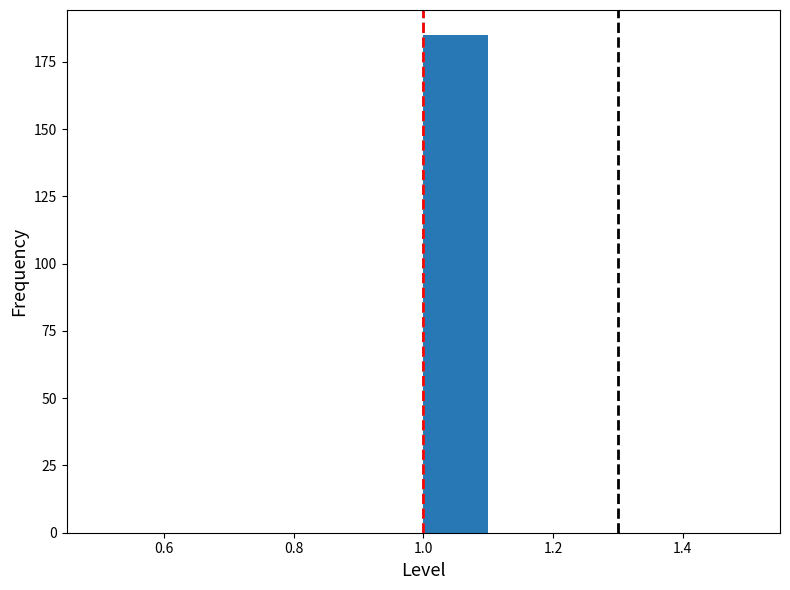

Reading left to right, transcribe this chart: for each bar, give the range it covers on the x-axis and its height. The values are not printed on the chart, so give them approximately, as read against the axis.

0.5 to 0.6: 0
0.6 to 0.7: 0
0.7 to 0.8: 0
0.8 to 0.9: 0
0.9 to 1.0: 0
1.0 to 1.1: 185
1.1 to 1.2: 0
1.2 to 1.3: 0
1.3 to 1.4: 0
1.4 to 1.5: 0